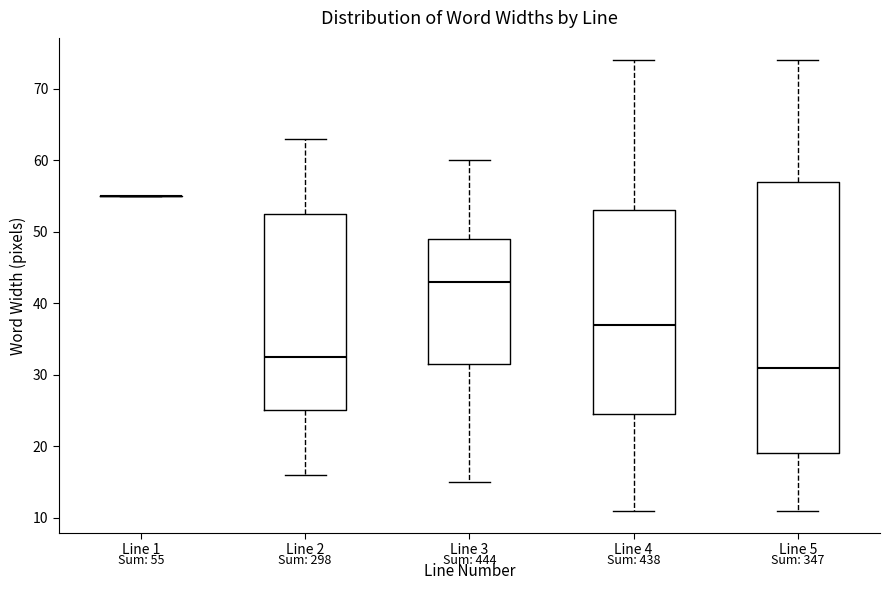

Which box is the tallest, from its lower edge to its upper edge?

Line 5